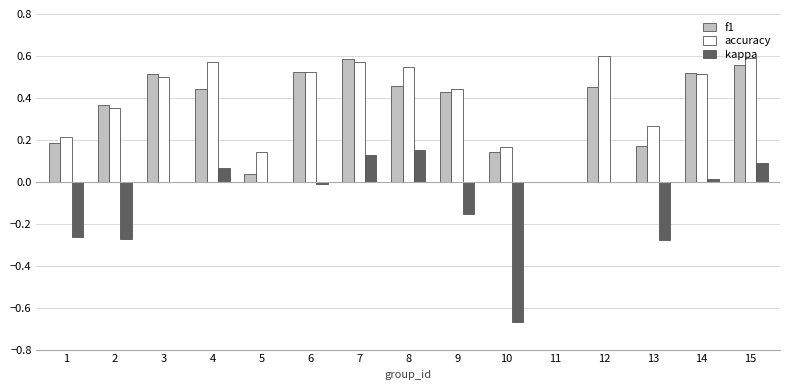

Which series has the largest total across all categories?

accuracy